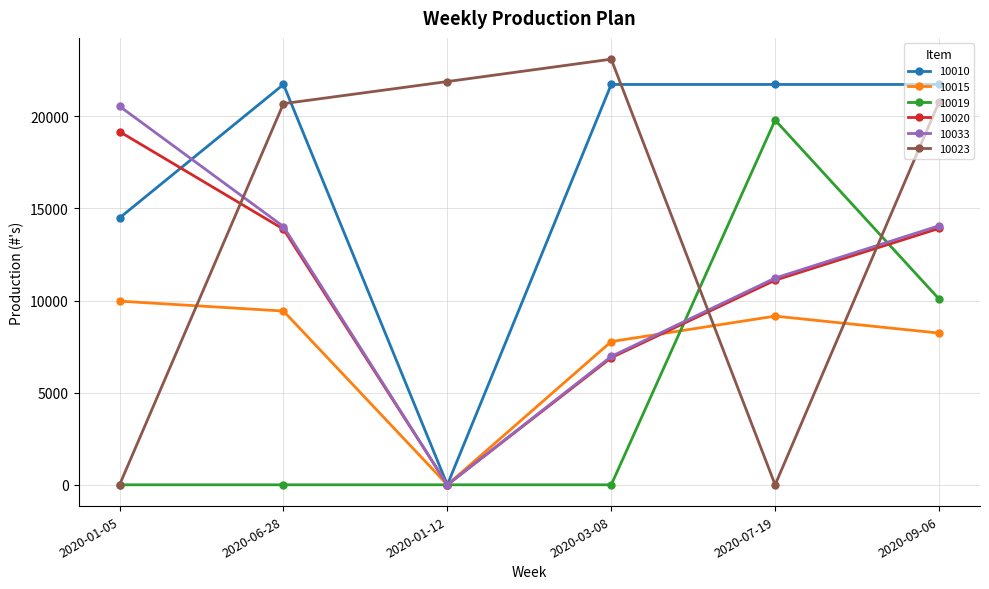

What is the label of the 6th point from the left?

2020-09-06